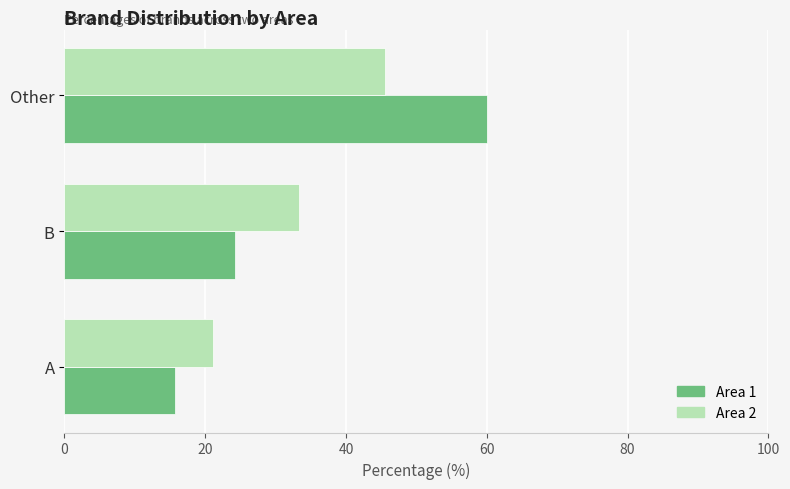

What is the difference between the Area 2 values at A and Other?

24.4